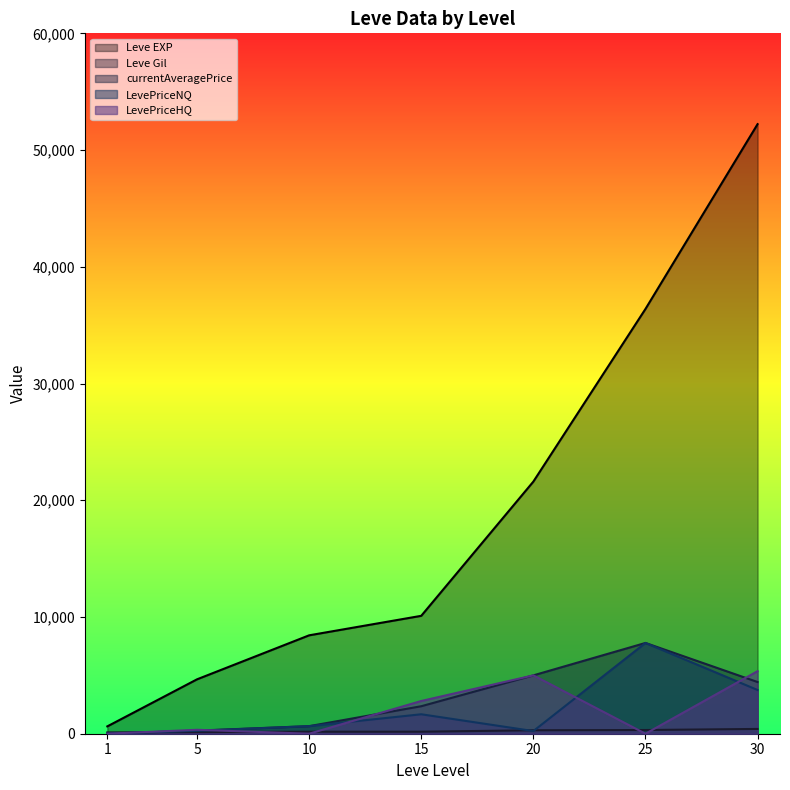

Is the value of currentAveragePrice at 1 greater than the value of Leve Gil at 1?

No